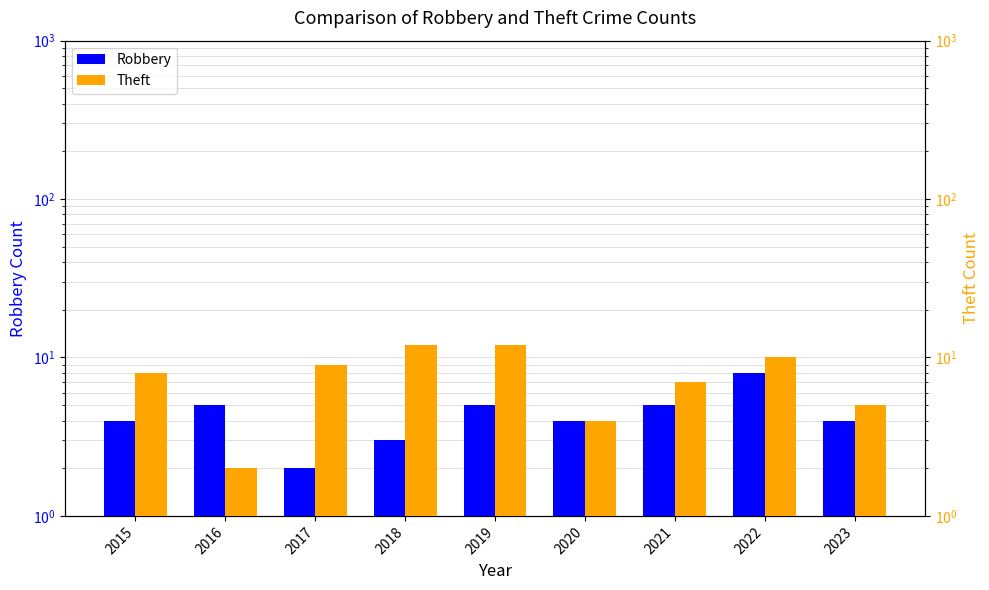

True or false: Theft has a value of 12 at 2019.

True